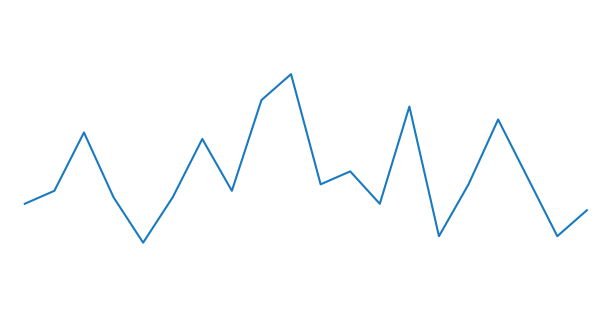

Is this an area chart (filled region under the line)?

No